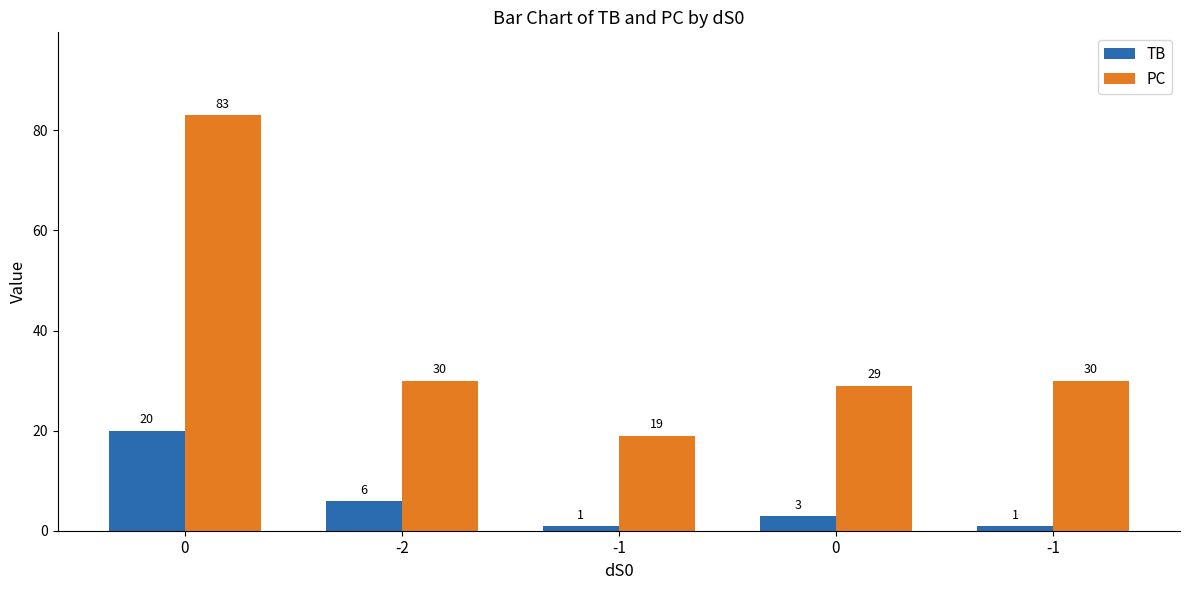

Reading left to right, list all the values displayed in this chart.

TB: 0=20	-2=6	-1=1	0=3	-1=1
PC: 0=83	-2=30	-1=19	0=29	-1=30